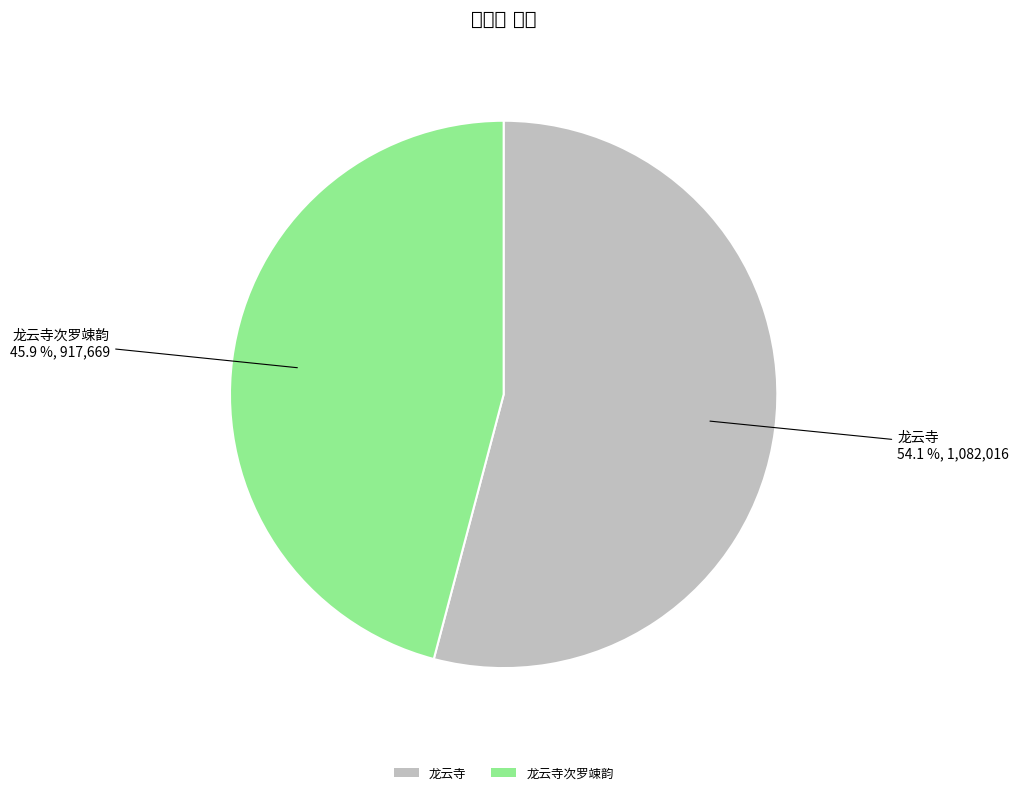

Which category accounts for the majority?

龙云寺